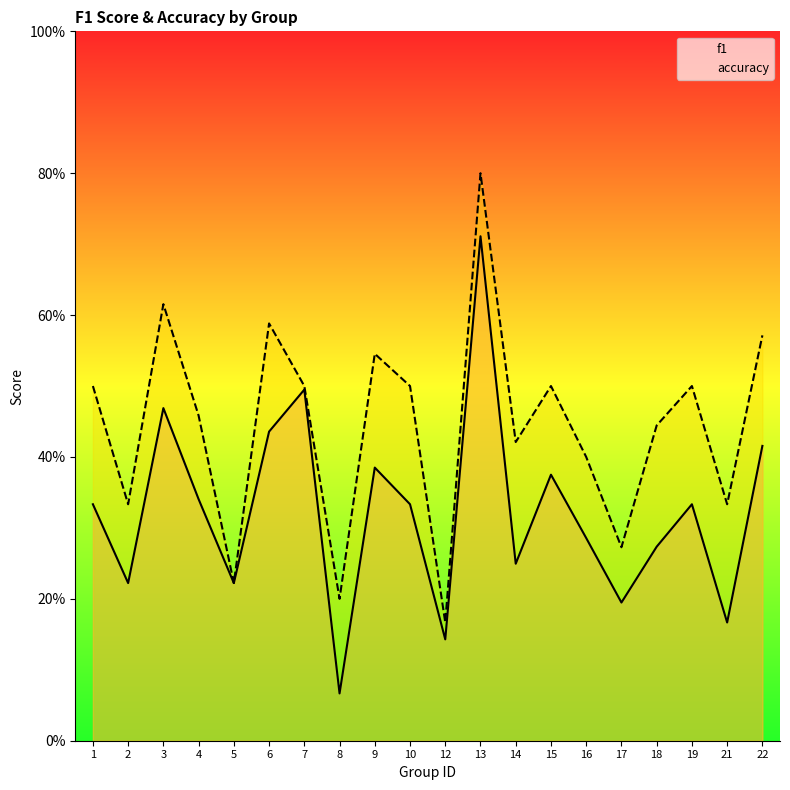

Which category has the highest value in the f1 series?

13